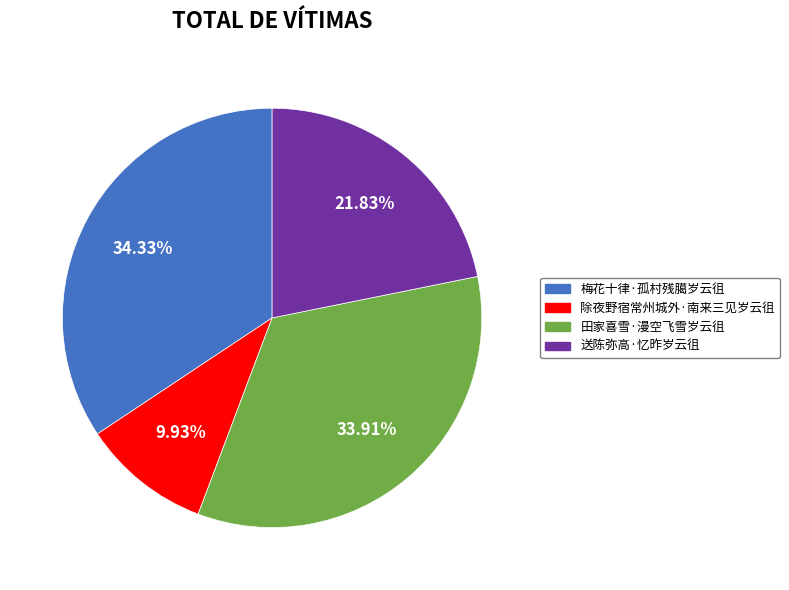

Does 田家喜雪·漫空飞雪岁云徂 account for over 50% of the chart?

No